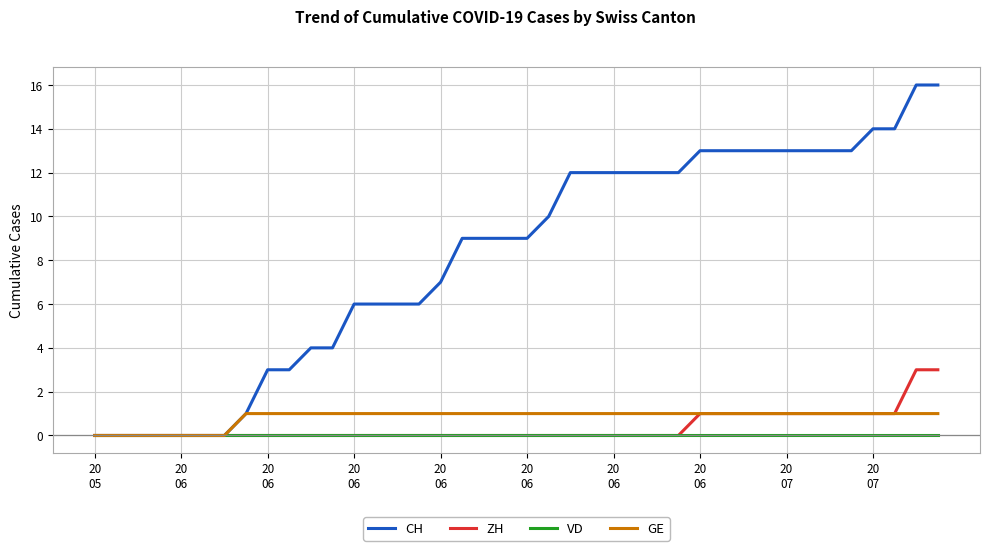

What is the maximum value shown in the chart?

16